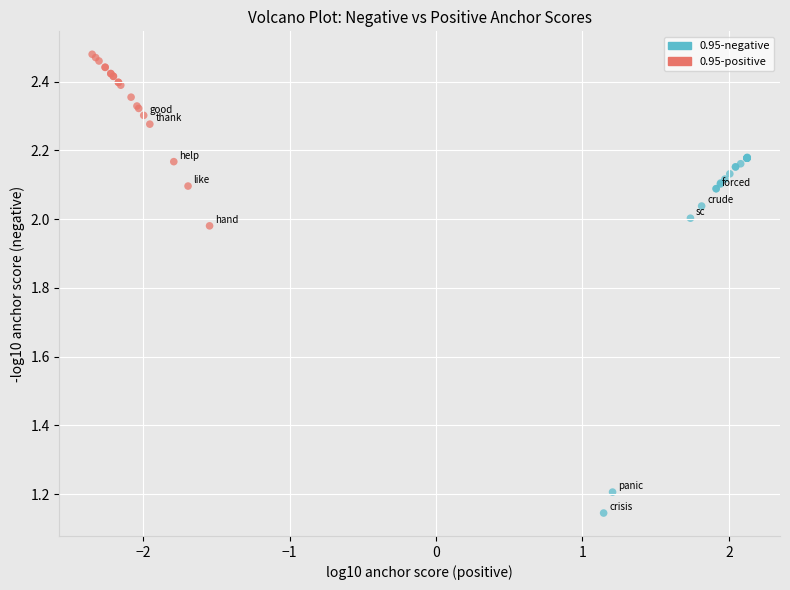

What are all the series names shown in the legend?

0.95-negative, 0.95-positive